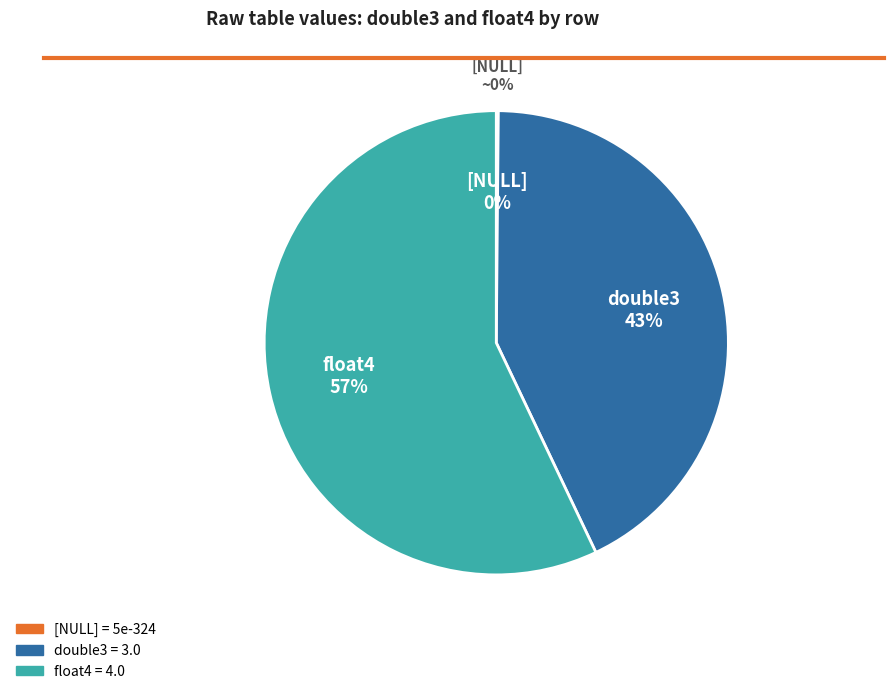

Is it true that [NULL] is 0% of the pie?

True